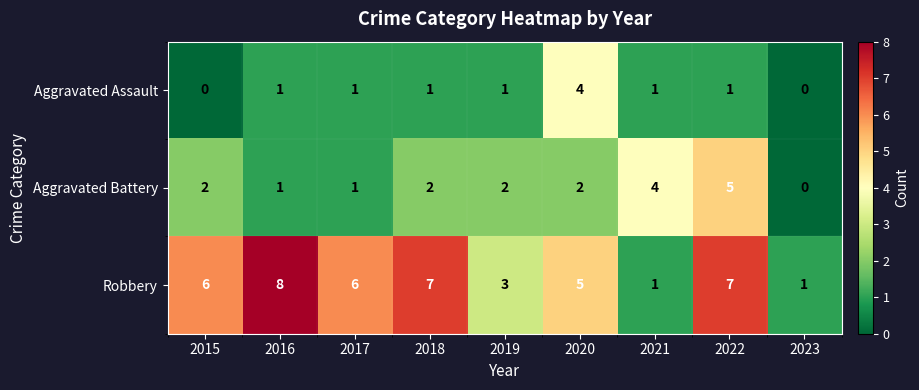

How many data points in Aggravated Assault are less than 1?

2